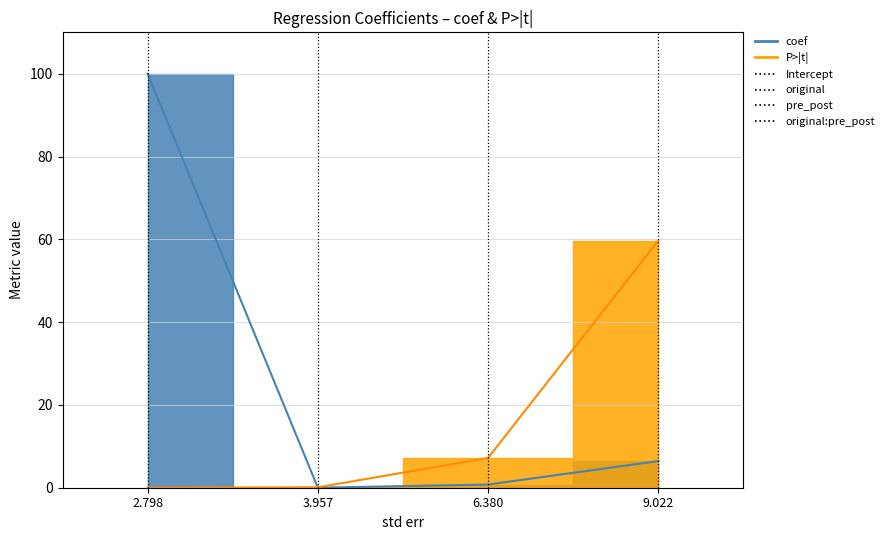

What position from the right is 9.022?

1